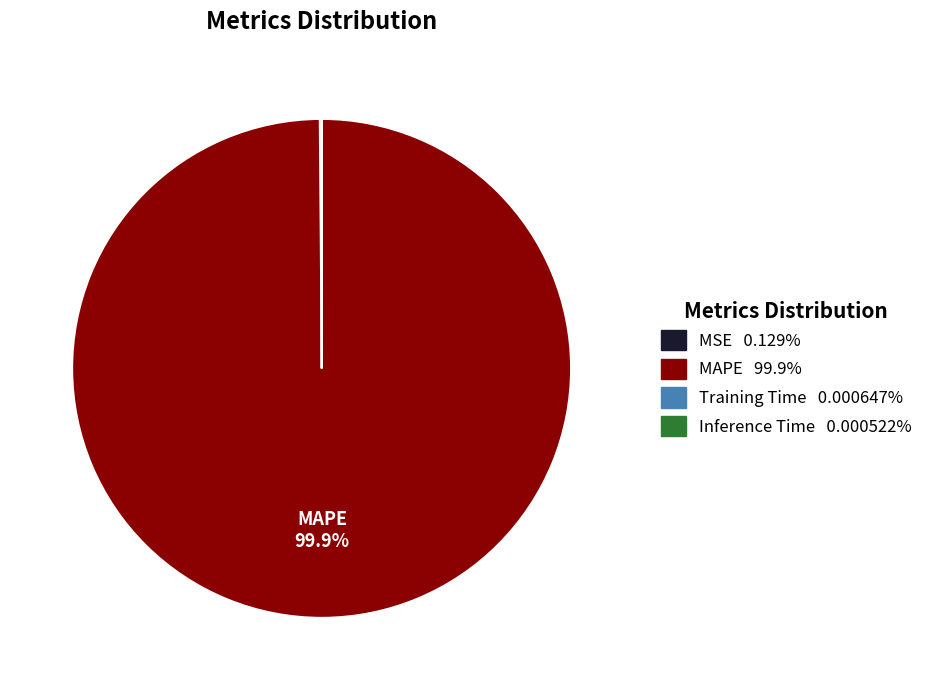

Which category has the biggest portion of the pie?

MAPE